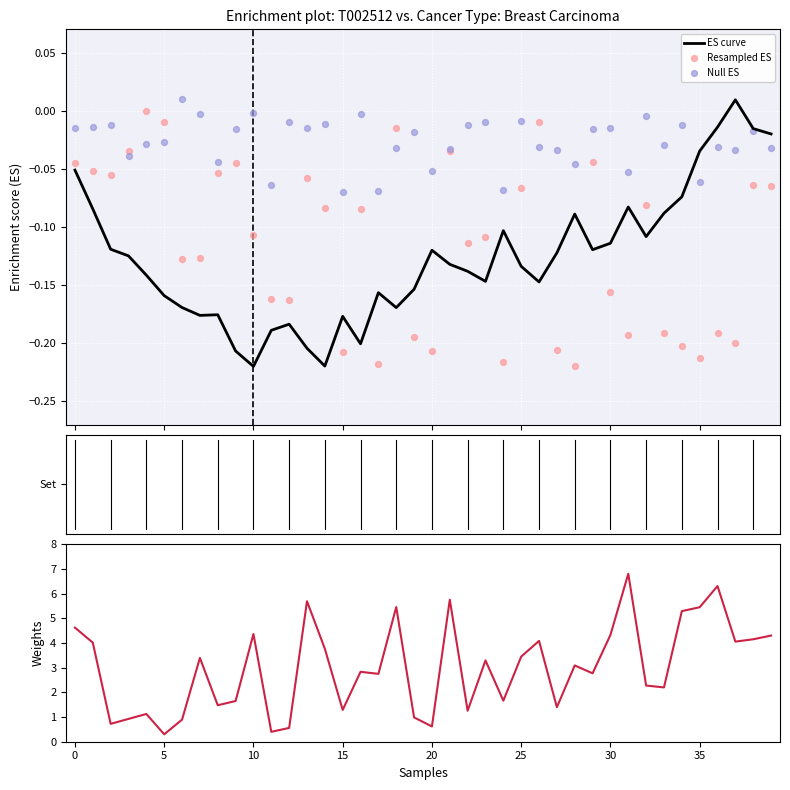

Which series reaches the minimum Y coordinate?

ES curve